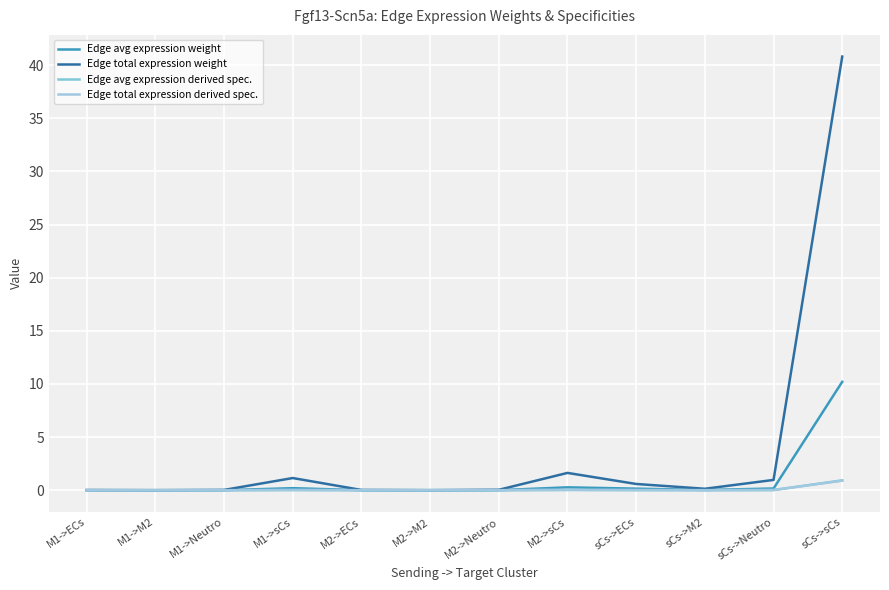

What is the difference between the highest and lowest values at M1->sCs?

1.1